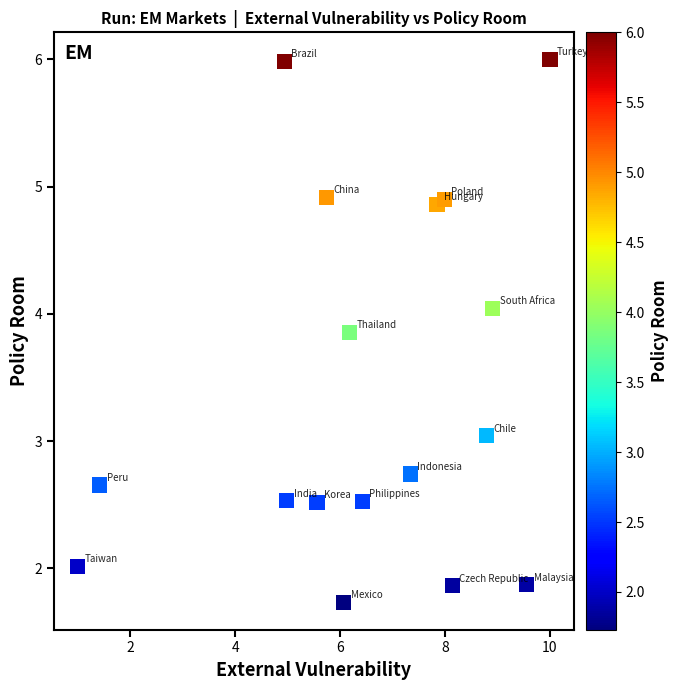

What is the range of X values (max minus min)?

9.0